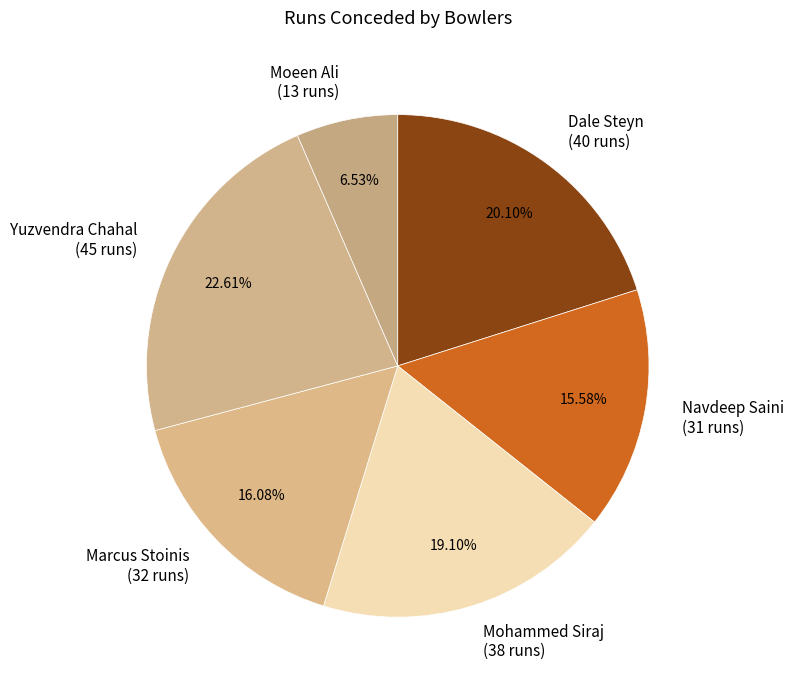

Which slice is the smallest?

Moeen Ali